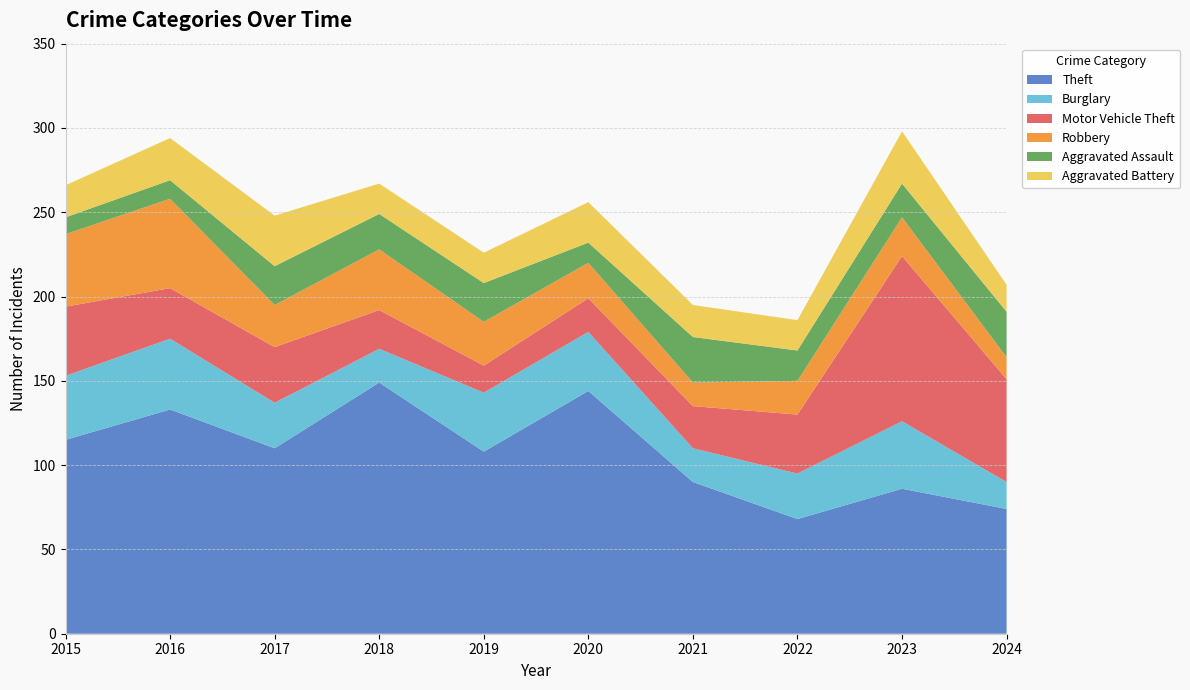

Reading right to left, extract all data points from this chart.

Theft: 74	86	68	90	144	108	149	110	133	115
Burglary: 16	40	27	20	35	35	20	27	42	38
Motor Vehicle Theft: 61	98	35	25	20	16	23	33	30	41
Robbery: 13	23	20	14	21	26	36	25	53	43
Aggravated Assault: 27	20	18	27	12	23	21	23	11	10
Aggravated Battery: 16	31	18	19	24	18	18	30	25	19